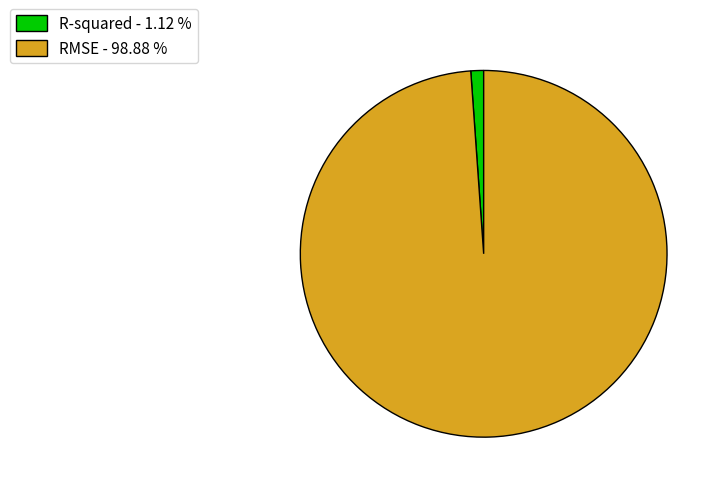

Is the sum of RMSE - 98.88 % and R-squared - 1.12 % greater than half?

Yes